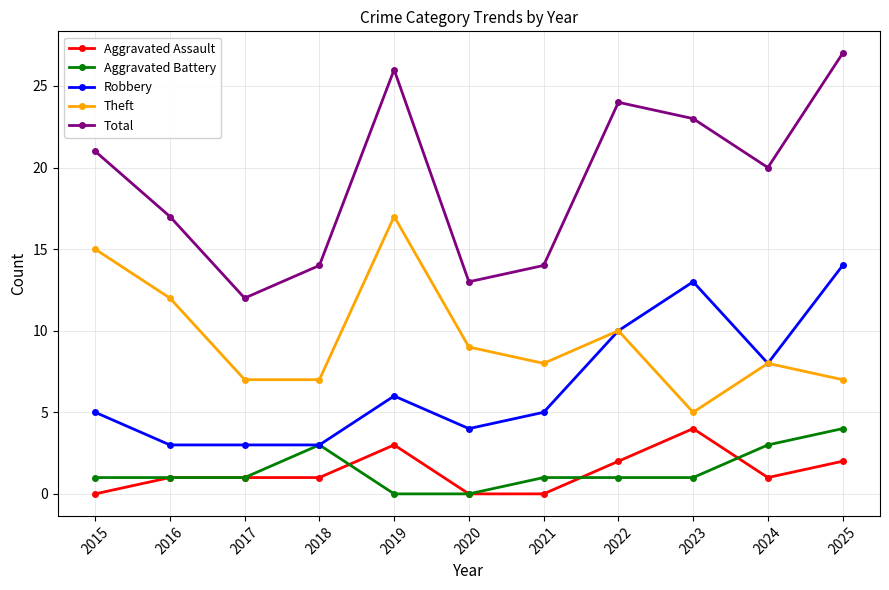

Reading left to right, extract all data points from this chart.

Aggravated Assault: 2015=0	2016=1	2017=1	2018=1	2019=3	2020=0	2021=0	2022=2	2023=4	2024=1	2025=2
Aggravated Battery: 2015=1	2016=1	2017=1	2018=3	2019=0	2020=0	2021=1	2022=1	2023=1	2024=3	2025=4
Robbery: 2015=5	2016=3	2017=3	2018=3	2019=6	2020=4	2021=5	2022=10	2023=13	2024=8	2025=14
Theft: 2015=15	2016=12	2017=7	2018=7	2019=17	2020=9	2021=8	2022=10	2023=5	2024=8	2025=7
Total: 2015=21	2016=17	2017=12	2018=14	2019=26	2020=13	2021=14	2022=24	2023=23	2024=20	2025=27